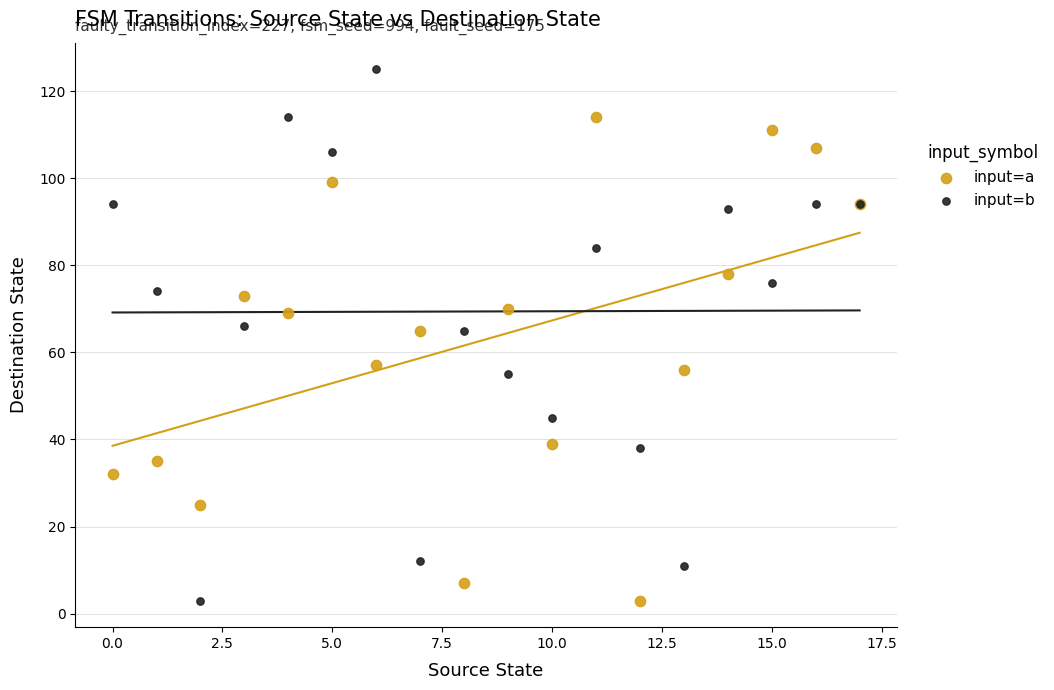

Which series has the widest spread of Y values?

input=b